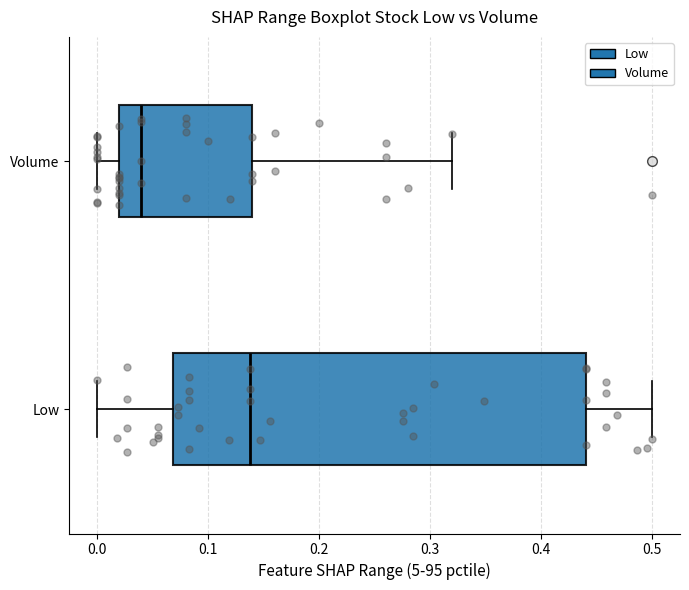

Which box's median line is the furthest to the right?

Low